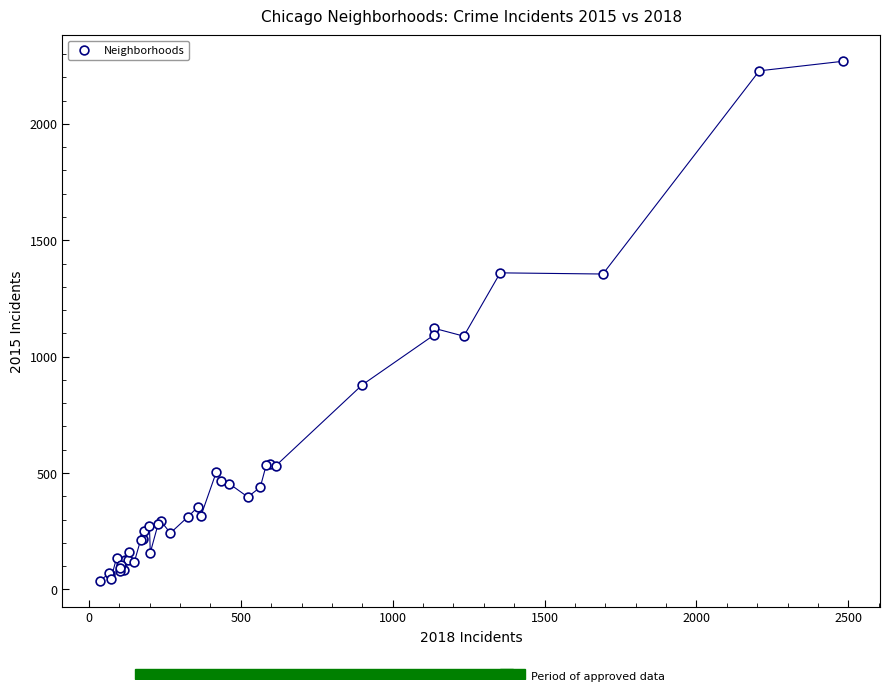

What Y value in the scatter plot is closest to 1152?

1122